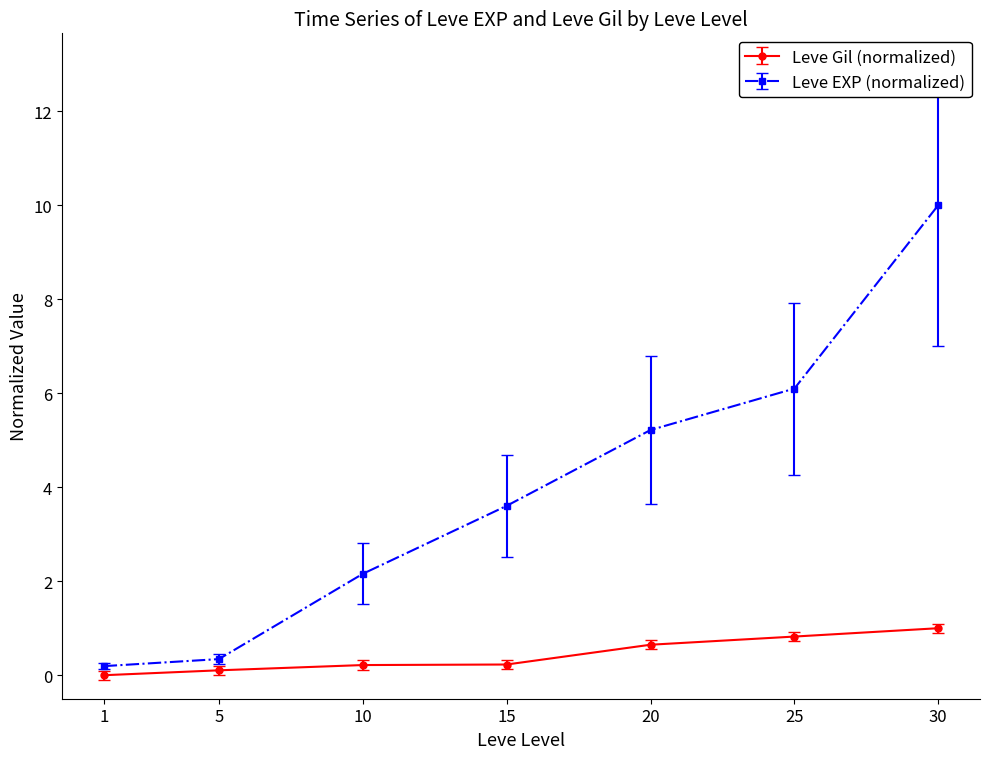

Rank the series by their average value, from highest to lowest.

Leve EXP (normalized), Leve Gil (normalized)